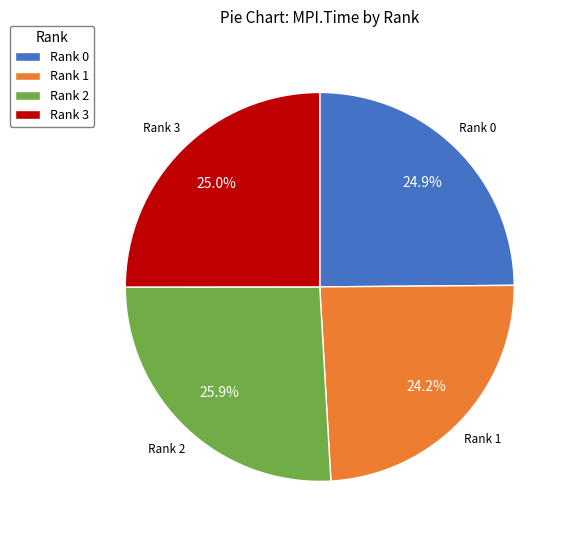

Does Rank 0 account for over 50% of the chart?

No